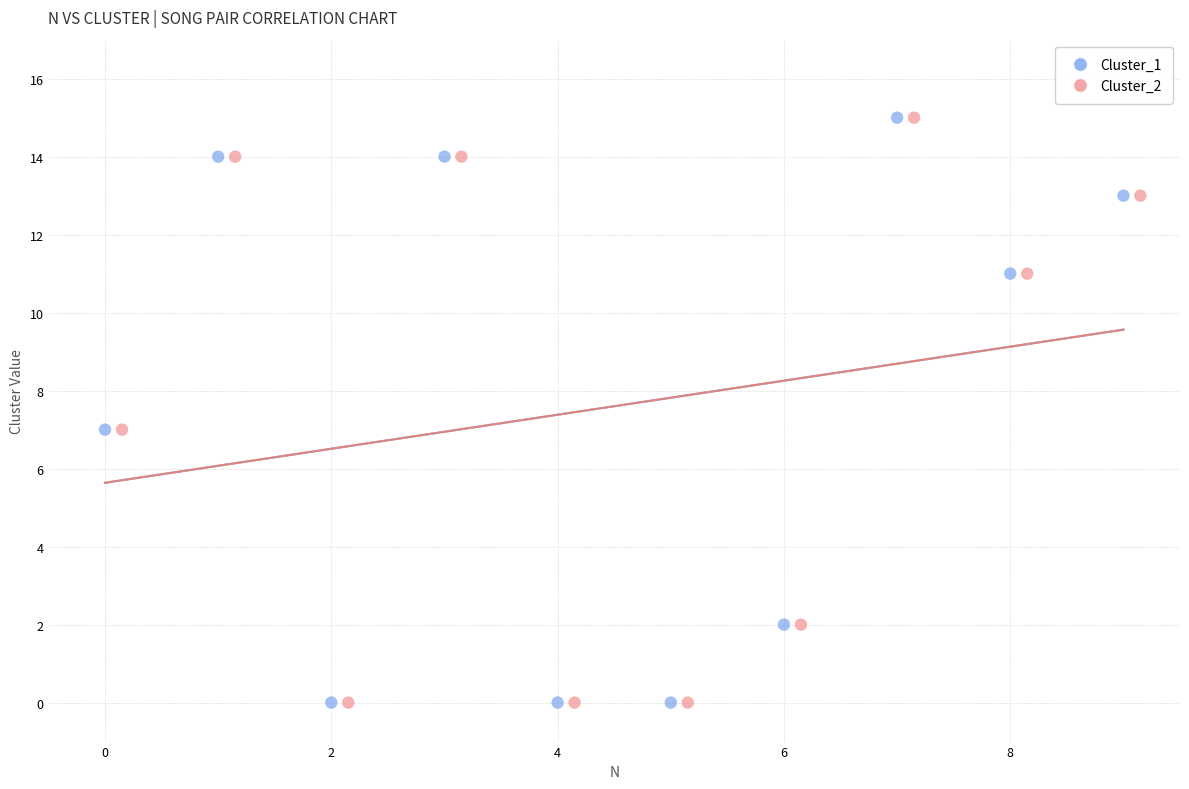

What are all the series names shown in the legend?

Cluster_1, Cluster_2